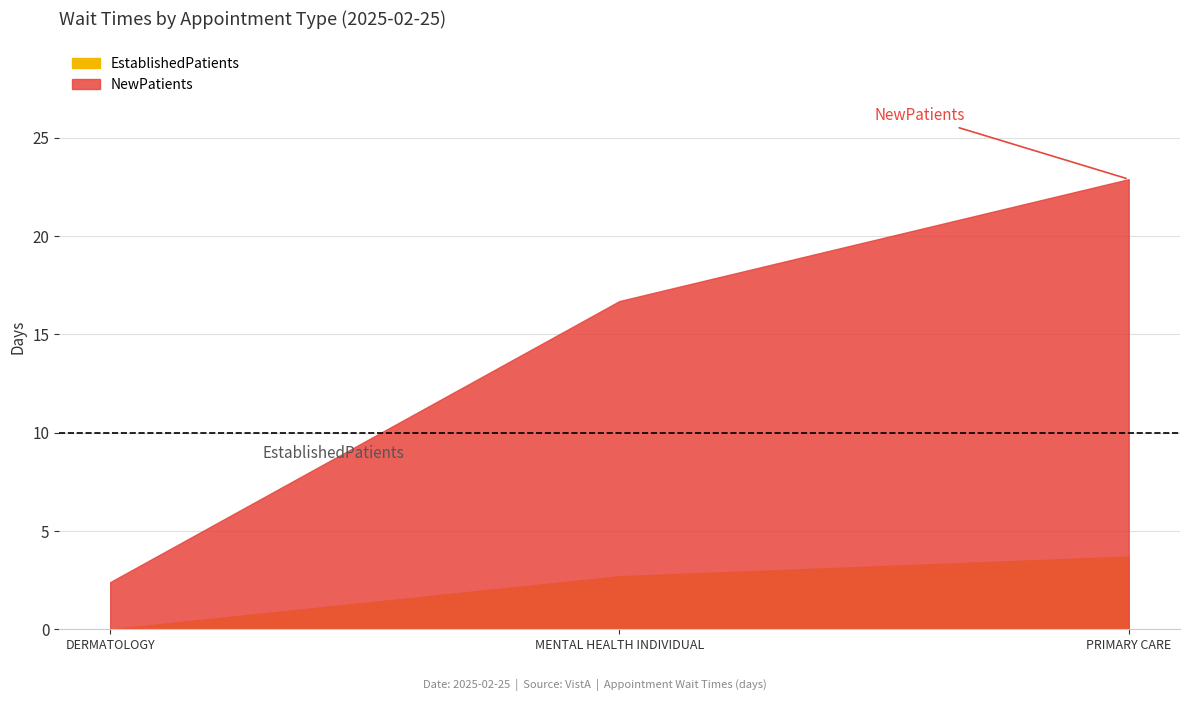

Between MENTAL HEALTH INDIVIDUAL and DERMATOLOGY, which is larger?

MENTAL HEALTH INDIVIDUAL